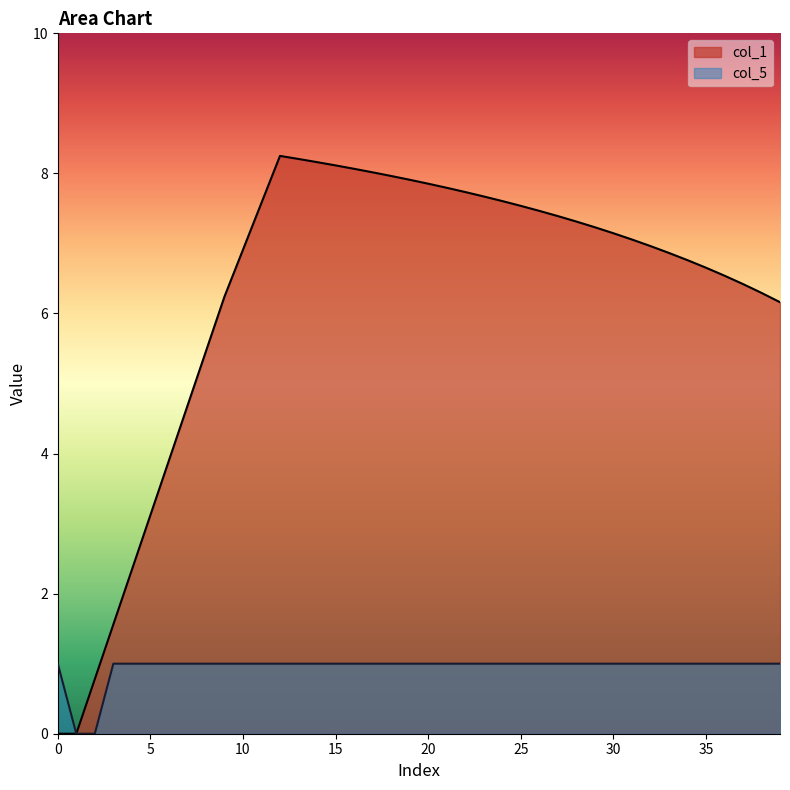

Does the chart display data point markers on the line(s)?

No